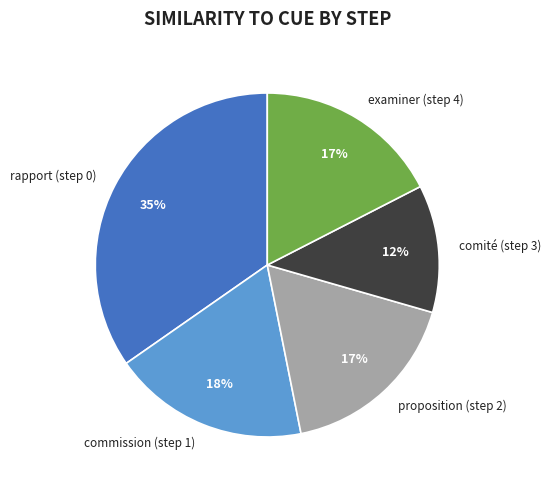

What is the smallest slice in the pie chart?

comité (step 3)